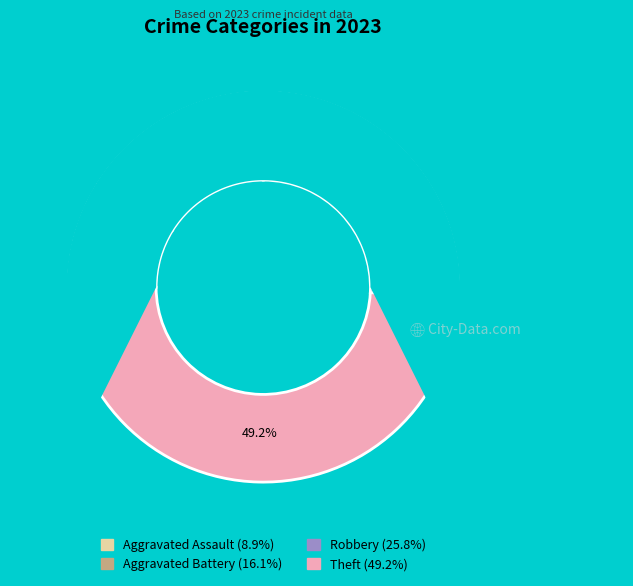

Does Aggravated Assault account for over 50% of the chart?

No